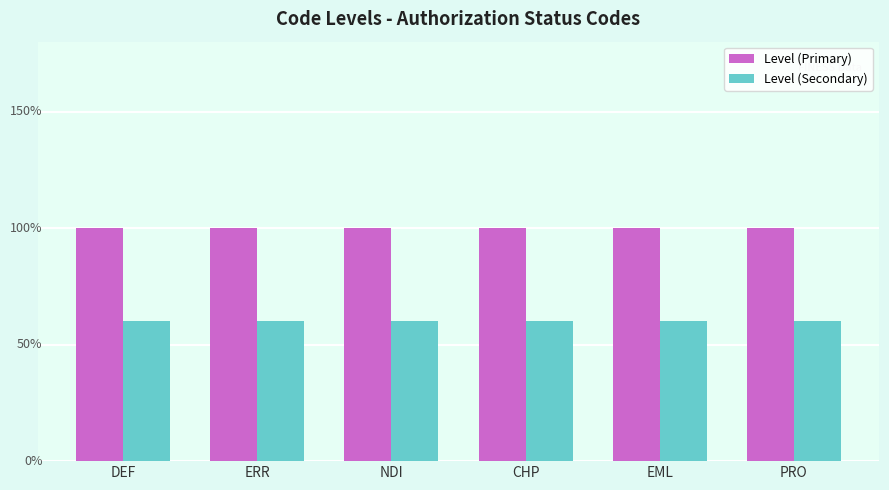

What is the spread (max minus min) of values at NDI?

0.4